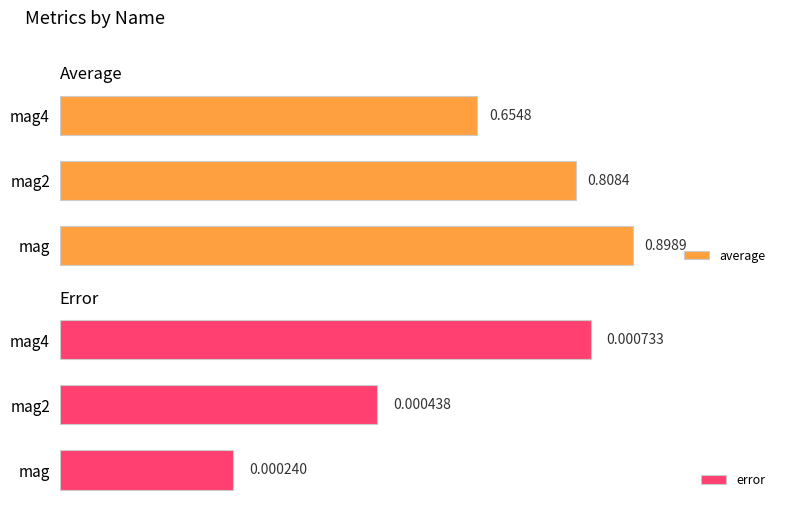

Rank the categories by average value from highest to lowest.

mag, mag2, mag4